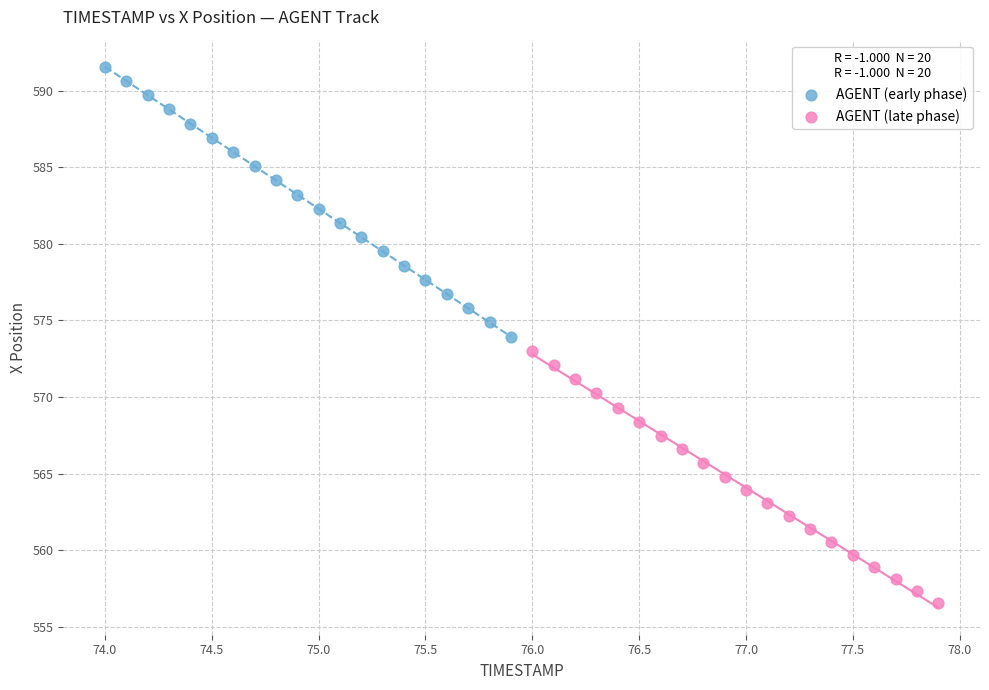

What are all the series names shown in the legend?

AGENT (early phase), AGENT (late phase)